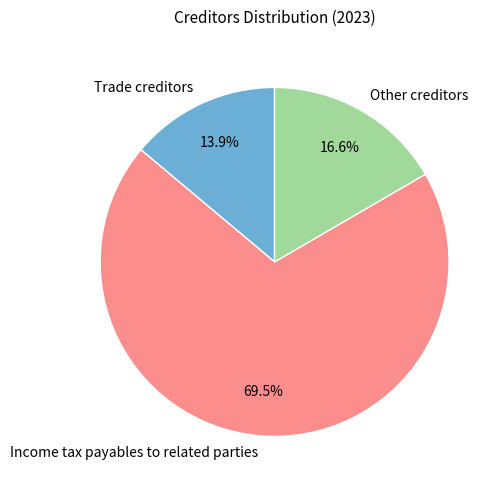

Which category has the biggest portion of the pie?

Income tax payables to related parties